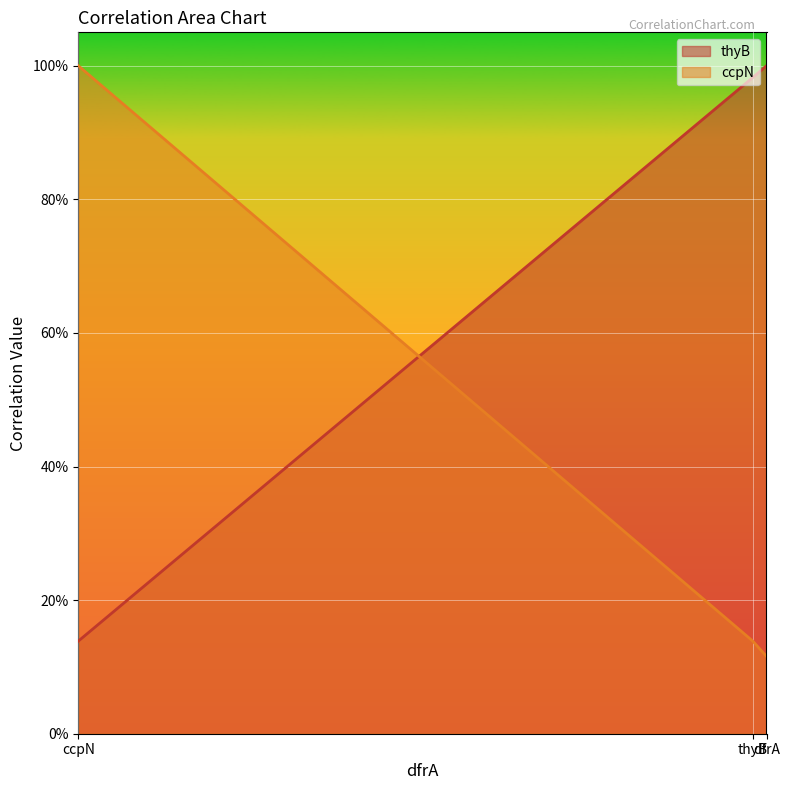

What is the sum of the ccpN values at dfrA and ccpN?

1.1